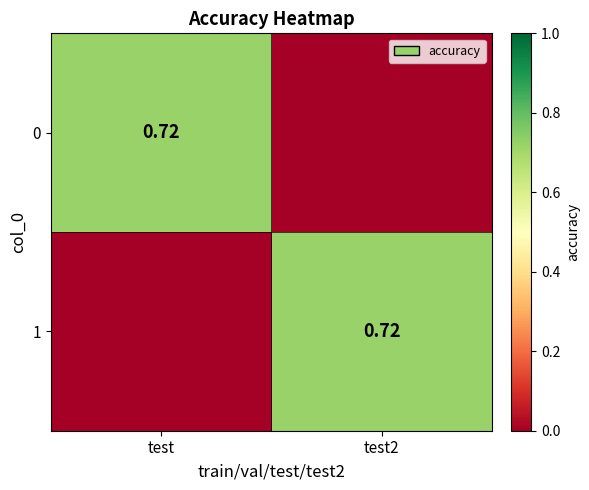

What is the approximate value of 1 at test2?

0.7